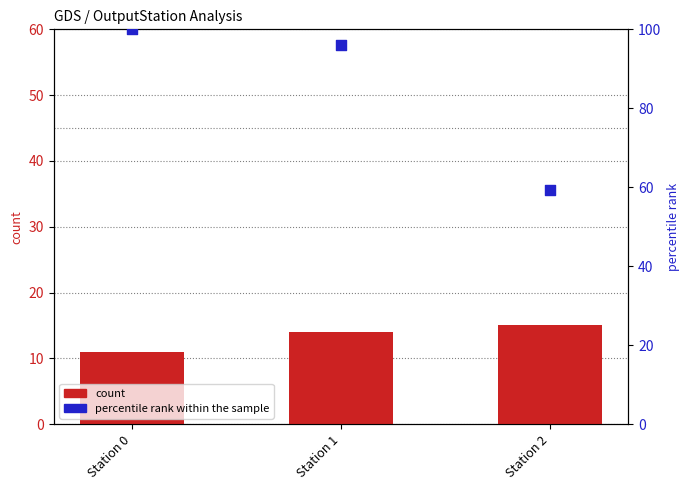

What is the total value across all series at Station 1?

110.0